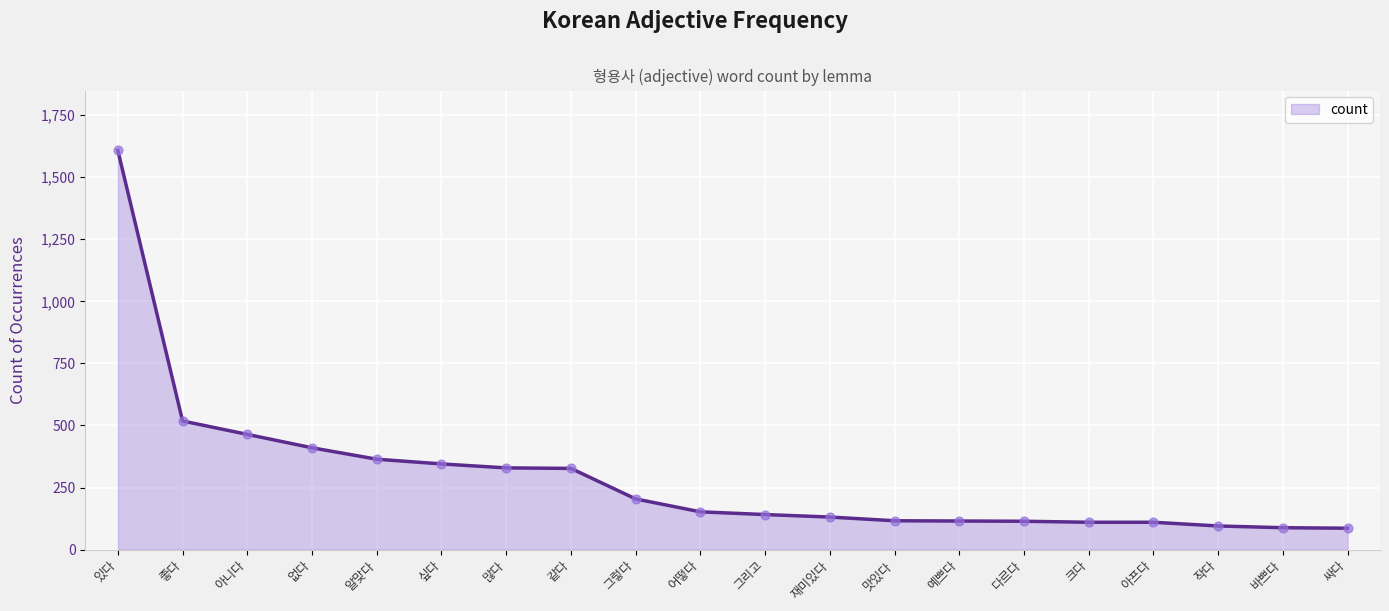

Which has a higher value, 있다 or 많다?

있다